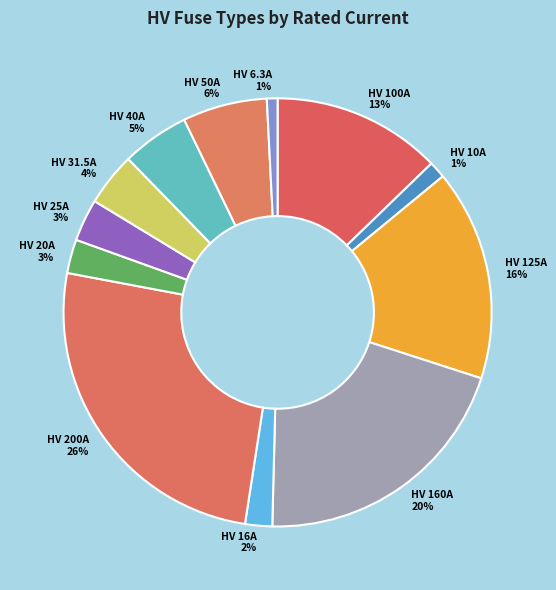

To the nearest percent, what portion does HV 200A represent?

26%